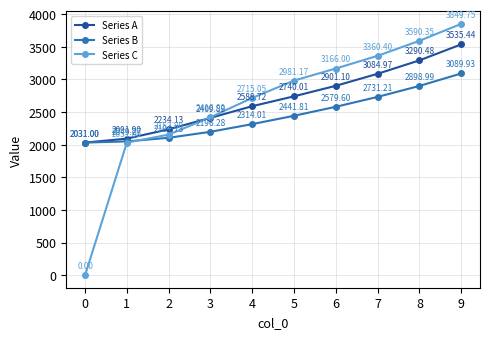

At which label is Series B closest to 2560?

6